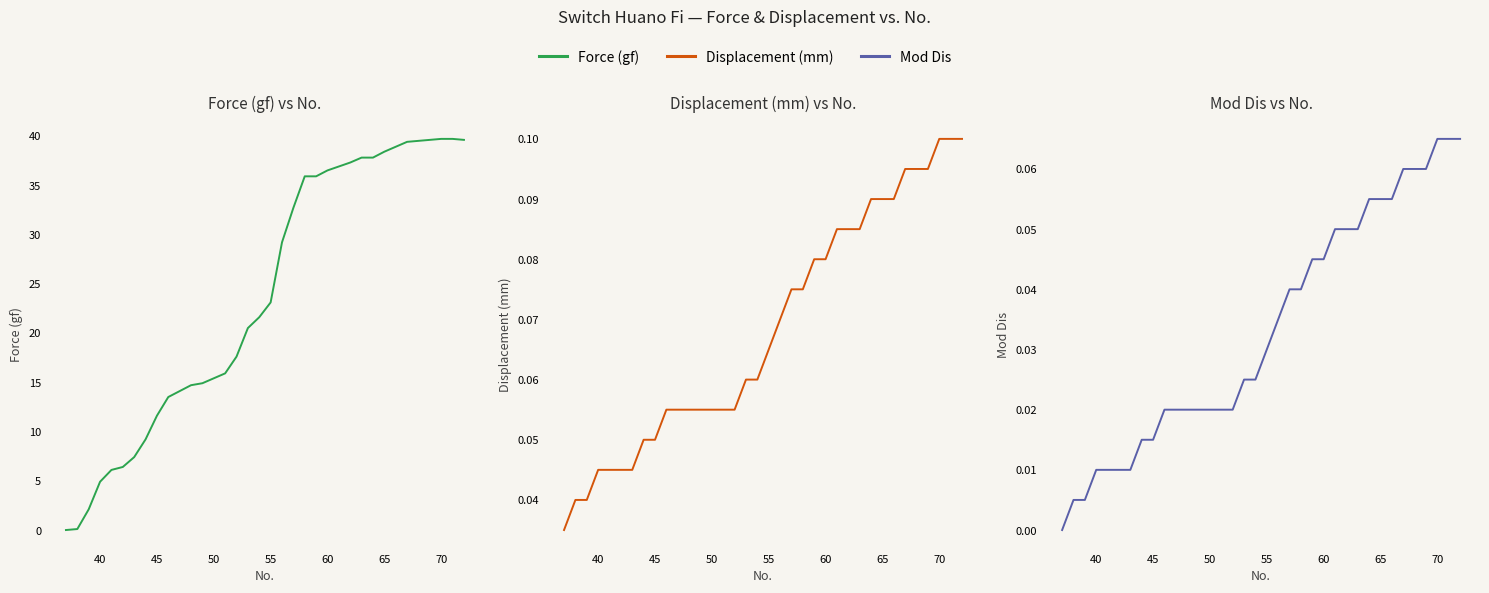

How many data points does each series have?

36